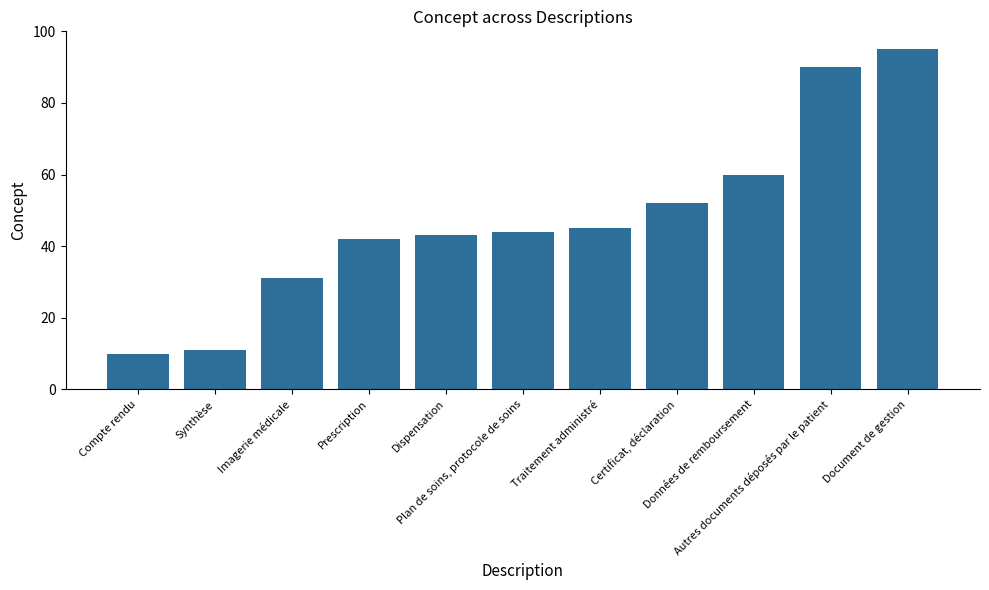

Rank the categories by value from highest to lowest.

Document de gestion, Autres documents déposés par le patient, Données de remboursement, Certificat, déclaration, Traitement administré, Plan de soins, protocole de soins, Dispensation, Prescription, Imagerie médicale, Synthèse, Compte rendu